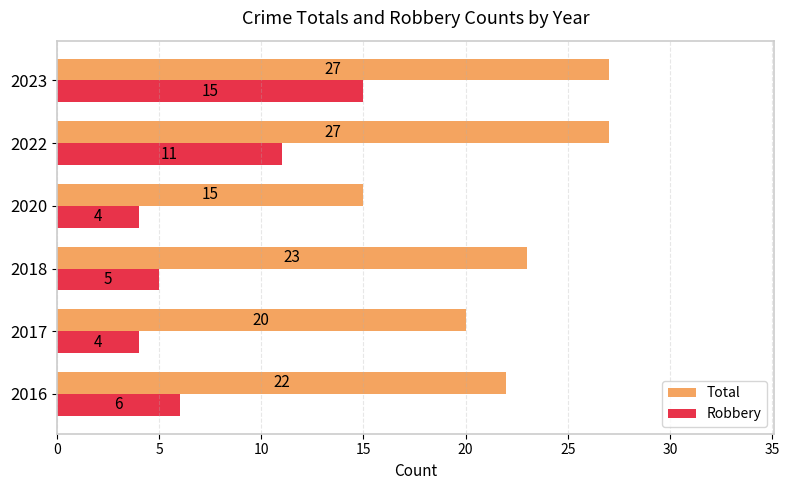

True or false: Total has a value of 44 at 2022.

False